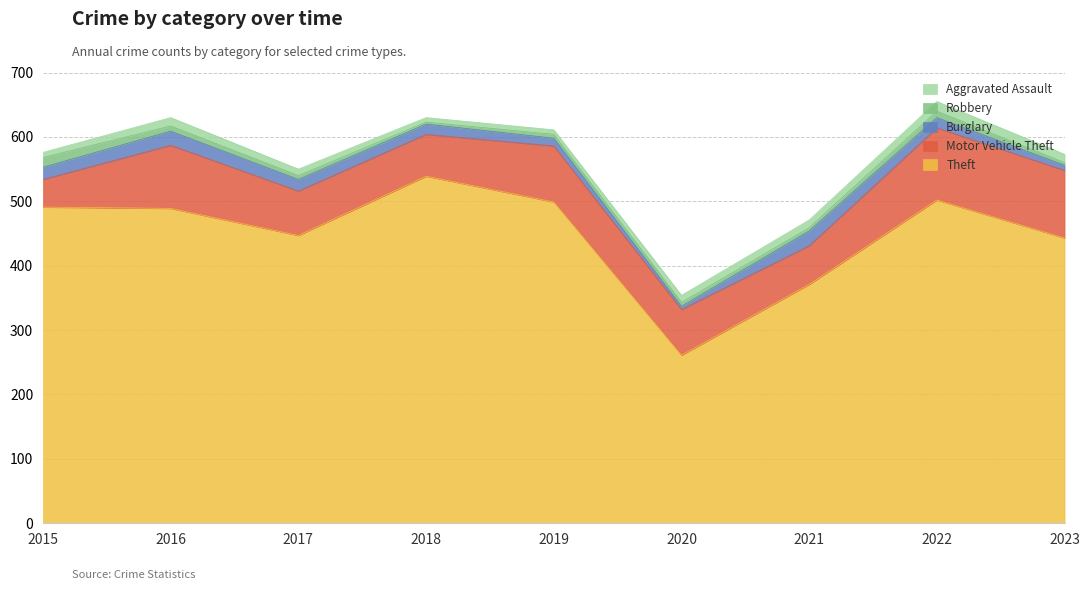

Reading left to right, transcribe all the data shown in this chart.

Theft: 491	489	447	539	499	261	371	502	443
Motor Vehicle Theft: 43	98	69	65	87	71	60	112	105
Burglary: 19	22	18	16	12	5	23	16	8
Robbery: 15	8	6	3	6	6	5	10	4
Aggravated Assault: 8	13	10	7	7	11	12	15	13